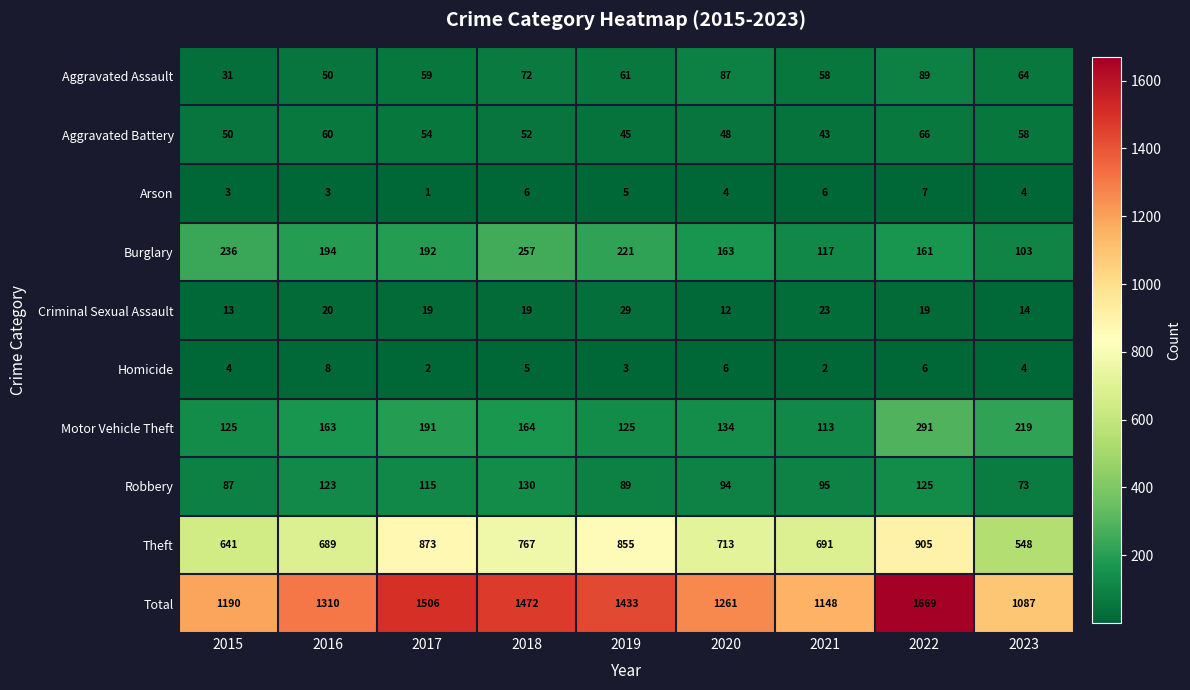

What is the sum of all Arson values?

39